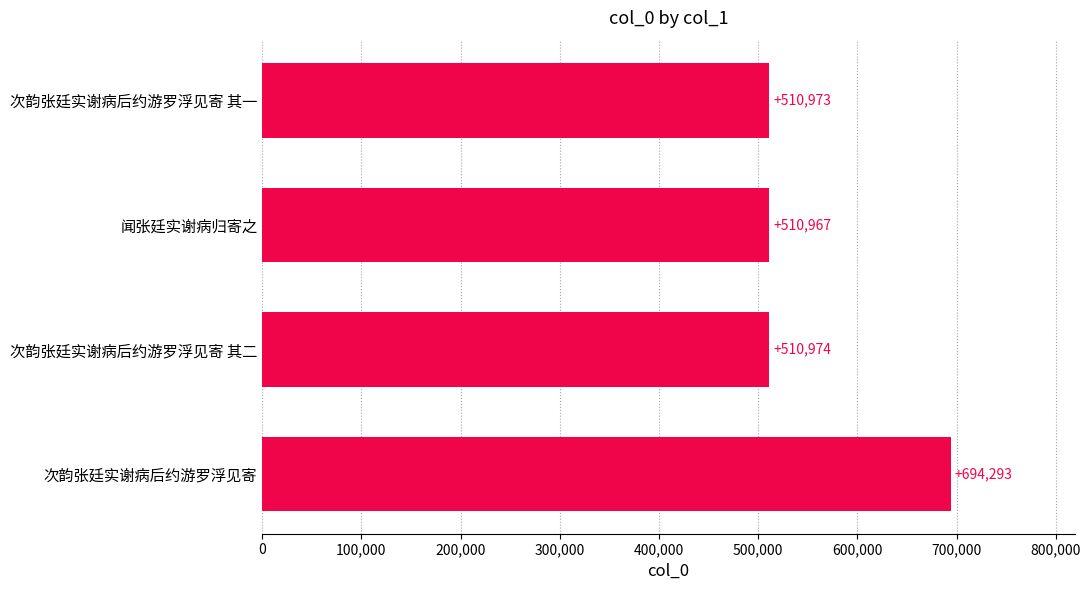

True or false: the data shows 666001 at 次韵张廷实谢病后约游罗浮见寄 其二.

False